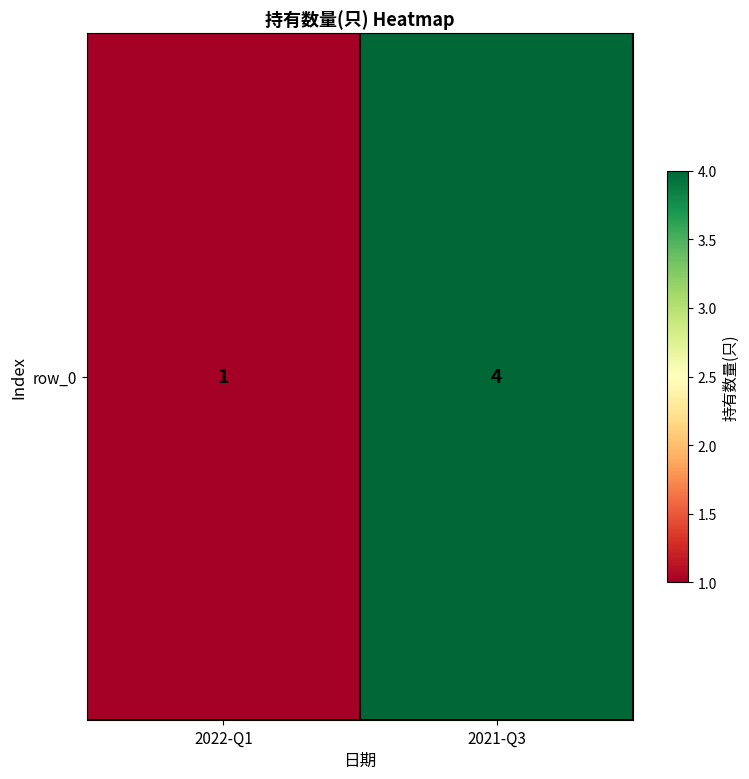

What is the change in value from 2022-Q1 to 2021-Q3?

+3